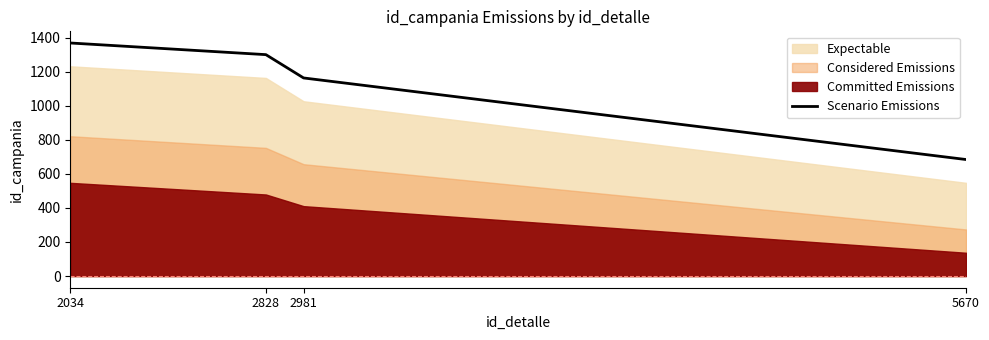

True or false: the data has more than 0 interior local peaks.

False